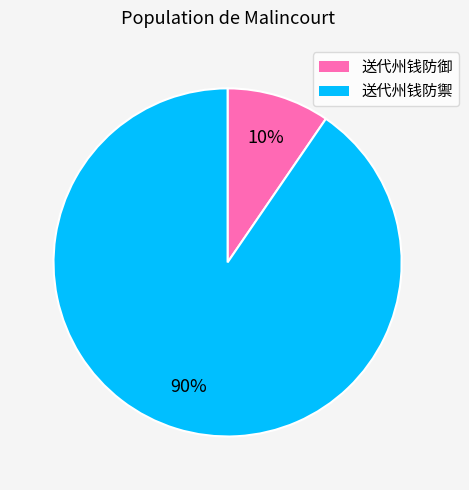

Which category has the biggest portion of the pie?

送代州钱防禦